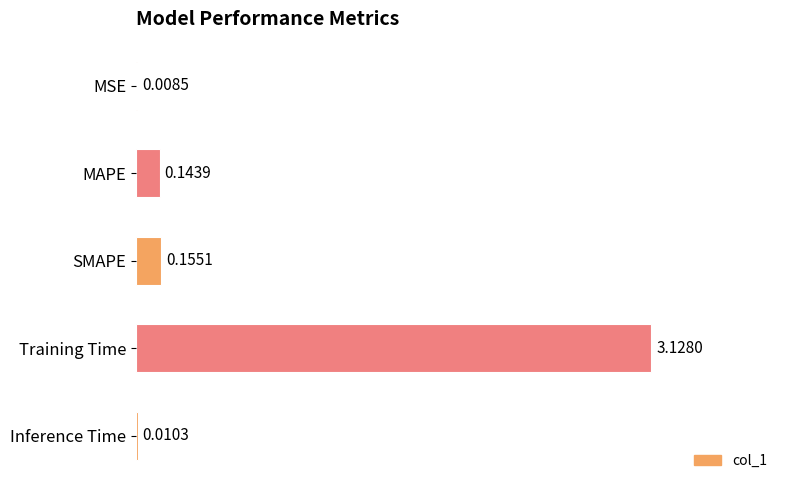

What is the sum of all values?

3.4